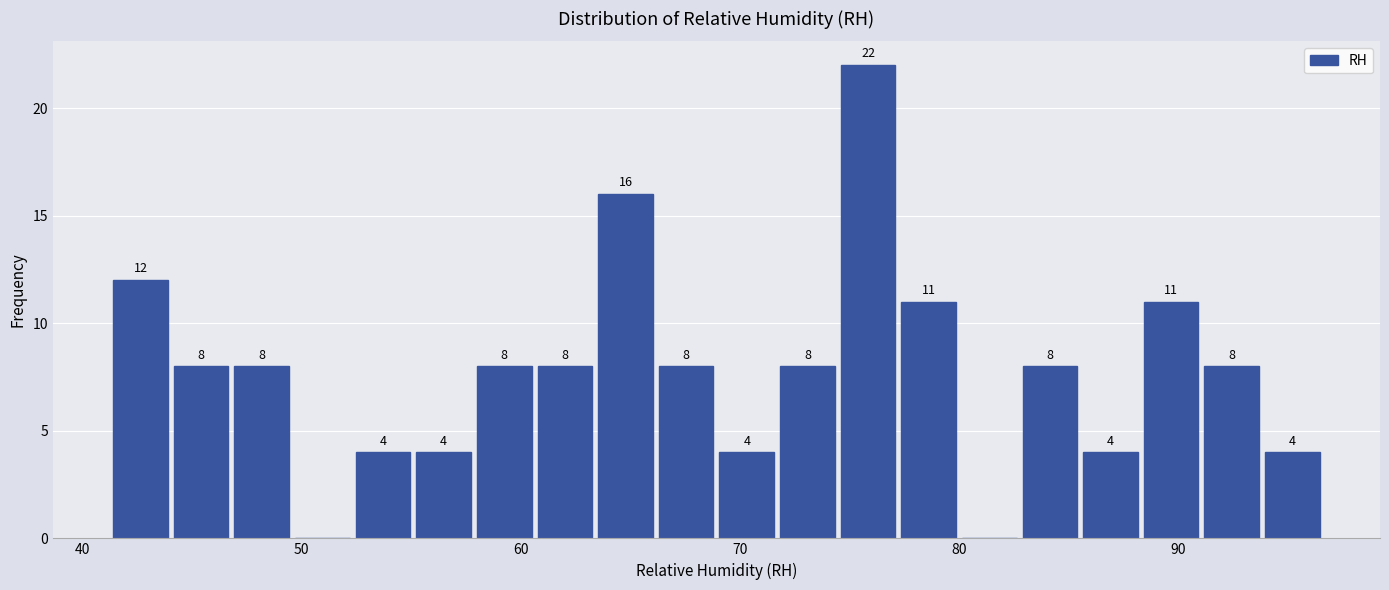

Around what value on the x-axis is the tallest bar? Give the approximate position of its centre, as read against the axis.

76